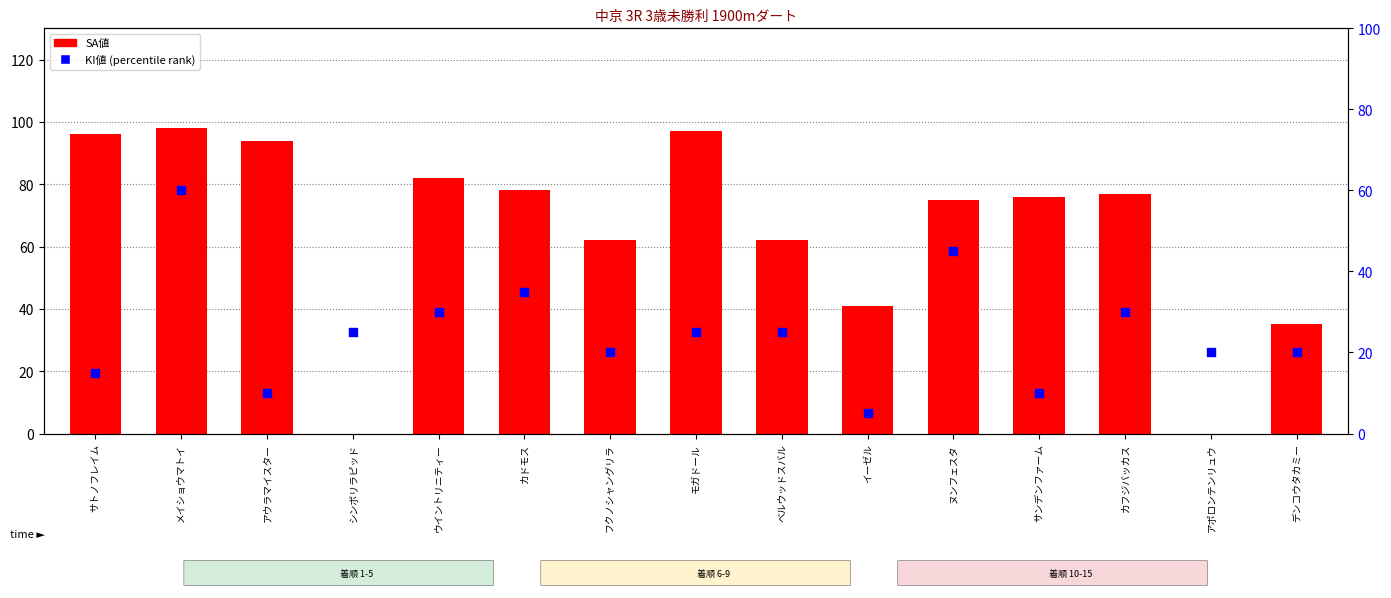

Is the value of SA値 (count) at ヌンフェスタ greater than the value of KI値 (percentile rank) at アウラマイスター?

Yes